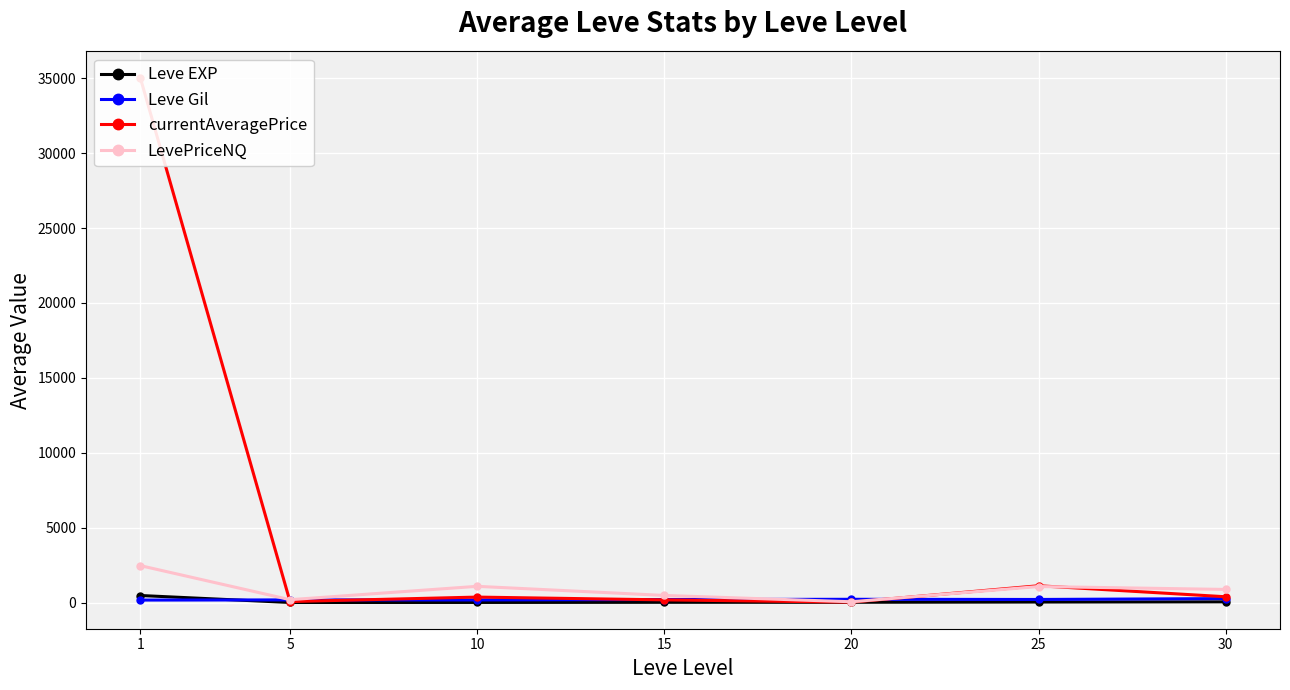

What is the difference between the second highest and second lowest values in the Leve EXP series?

40.2